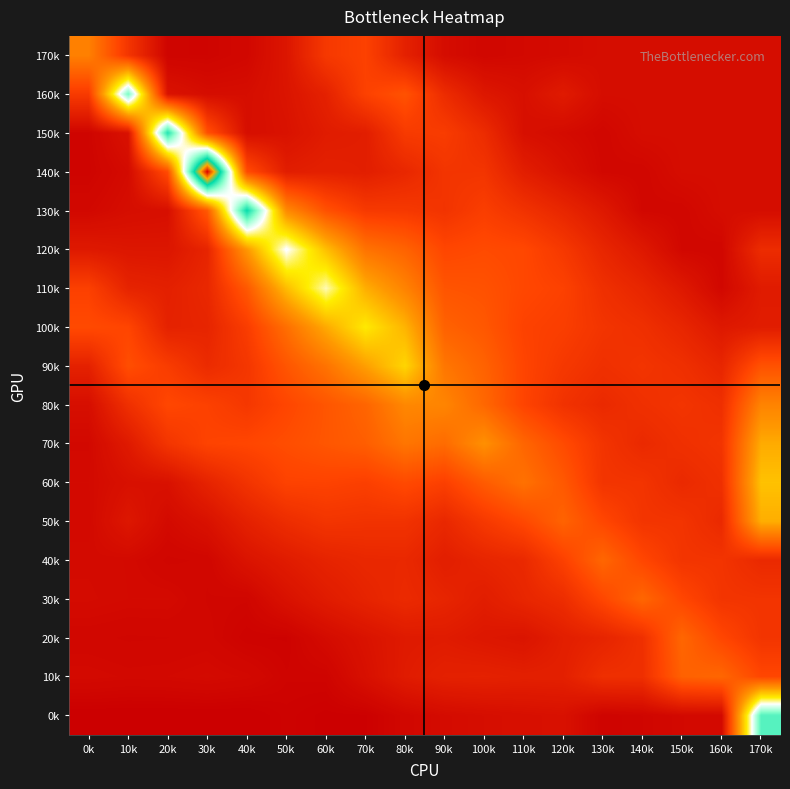

How many categories are shown in the chart?

18